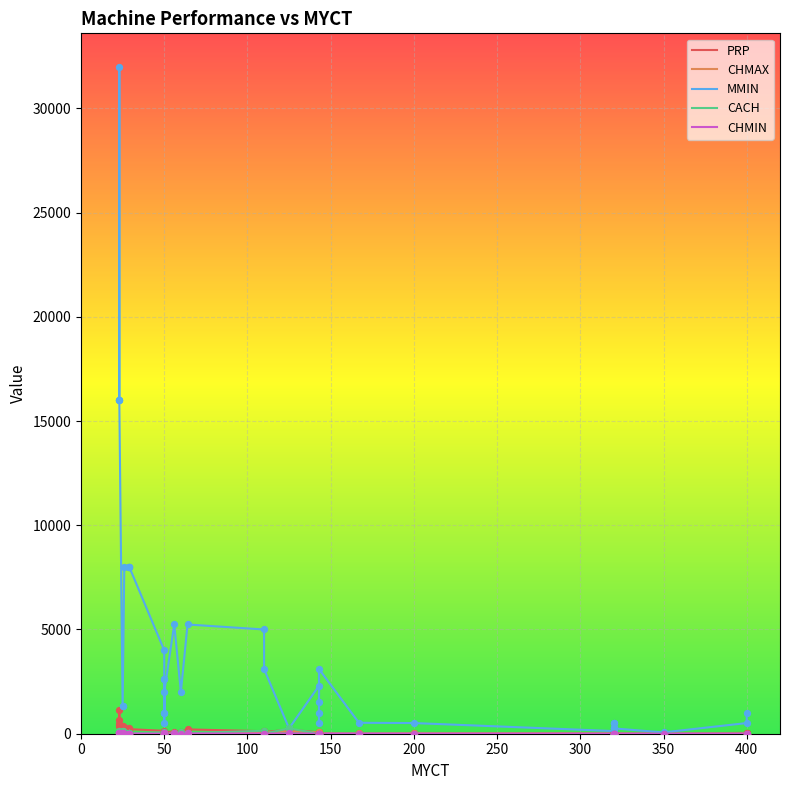

Is the value of MMIN at 50 greater than the value of CHMAX at 400?

Yes